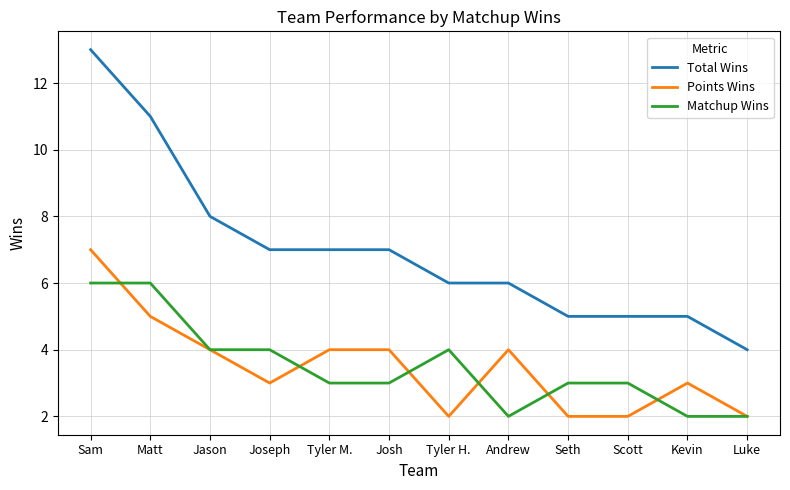

Is this an area chart (filled region under the line)?

No